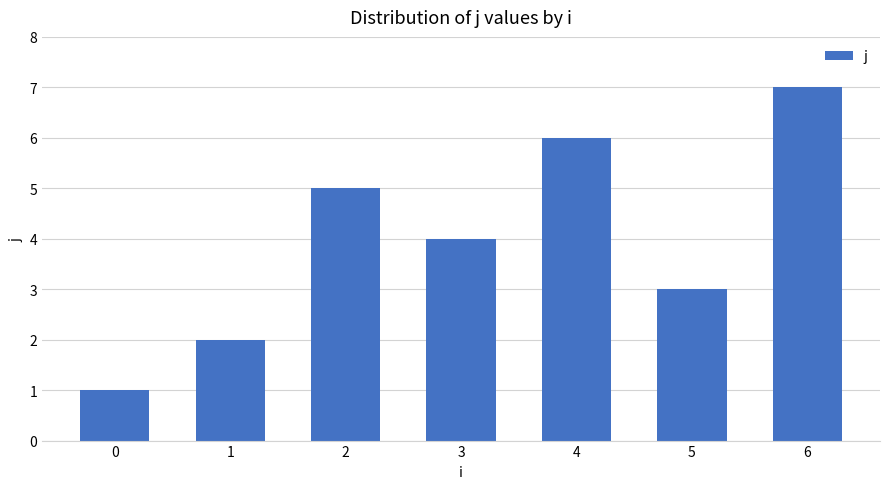

How many bars are there in total?

7